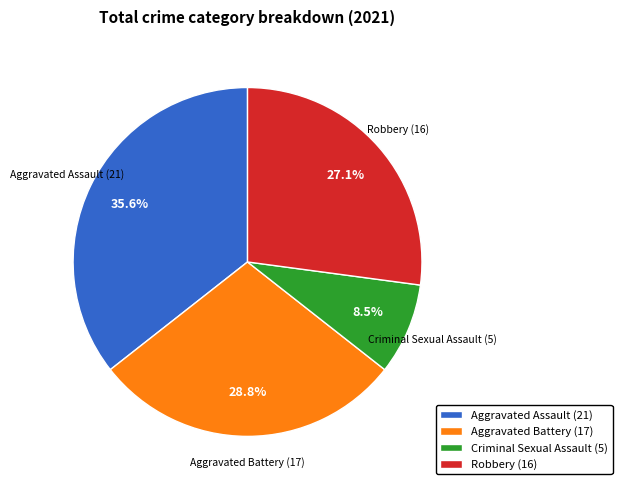

To the nearest percent, what is the combined percentage of Aggravated Assault and Aggravated Battery?

64%